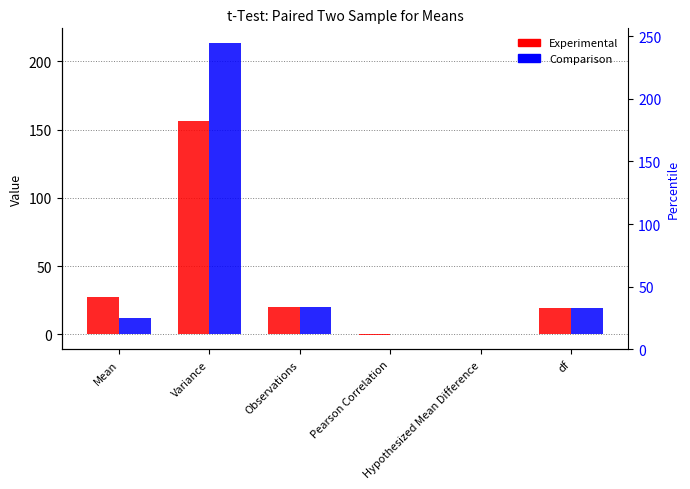

What are all the series names shown in the legend?

Experimental, Comparison